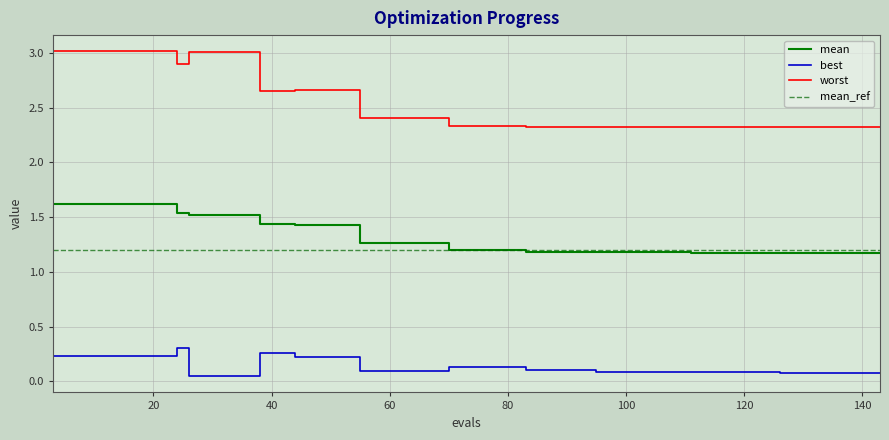

True or false: best has more than 0 interior local peaks.

True